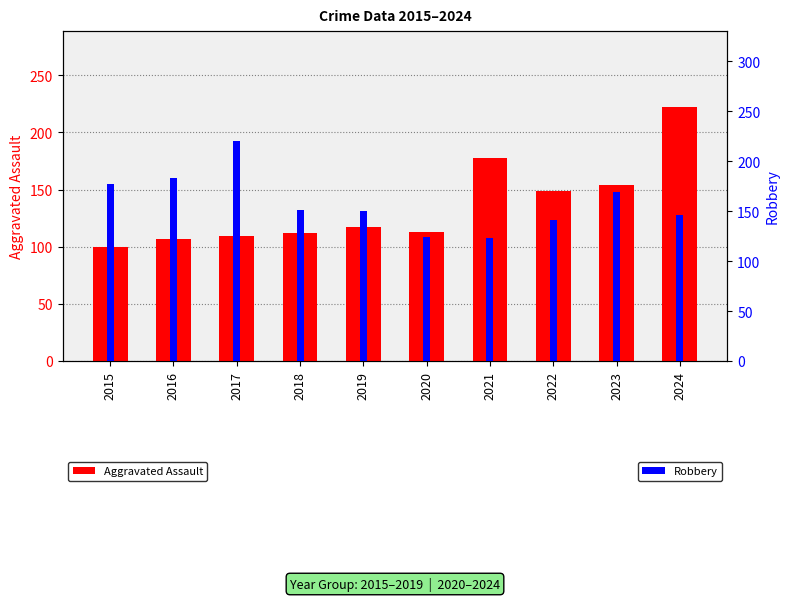

List the series in order of their peak value, lowest first.

Robbery, Aggravated Assault